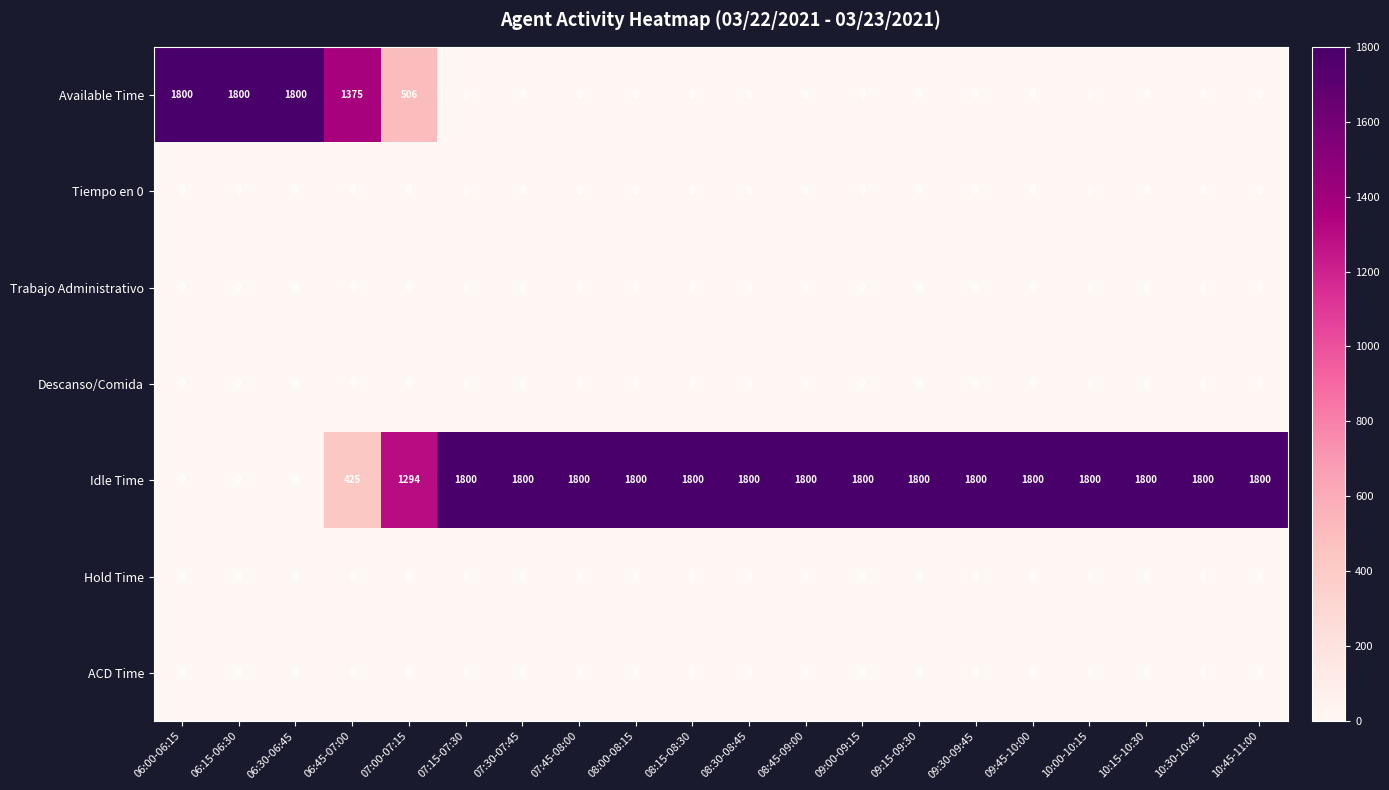

What is the difference between the highest and lowest values at 10:30-10:45?

1800